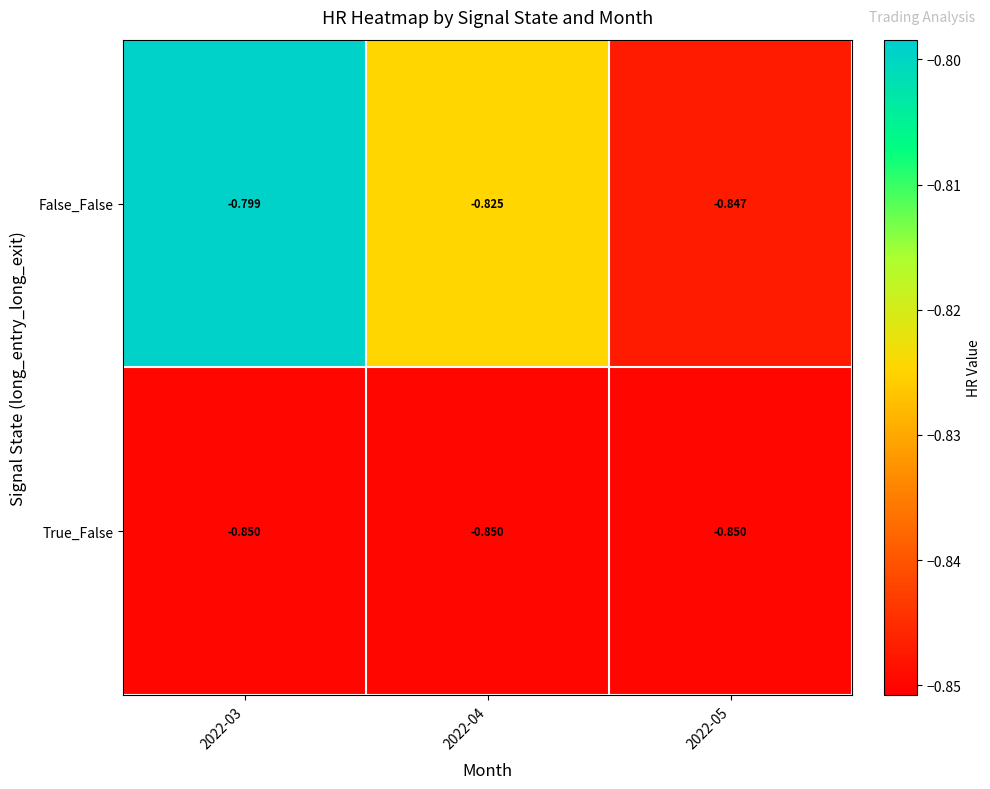

Rank the series by their maximum value, from lowest to highest.

True_False, False_False